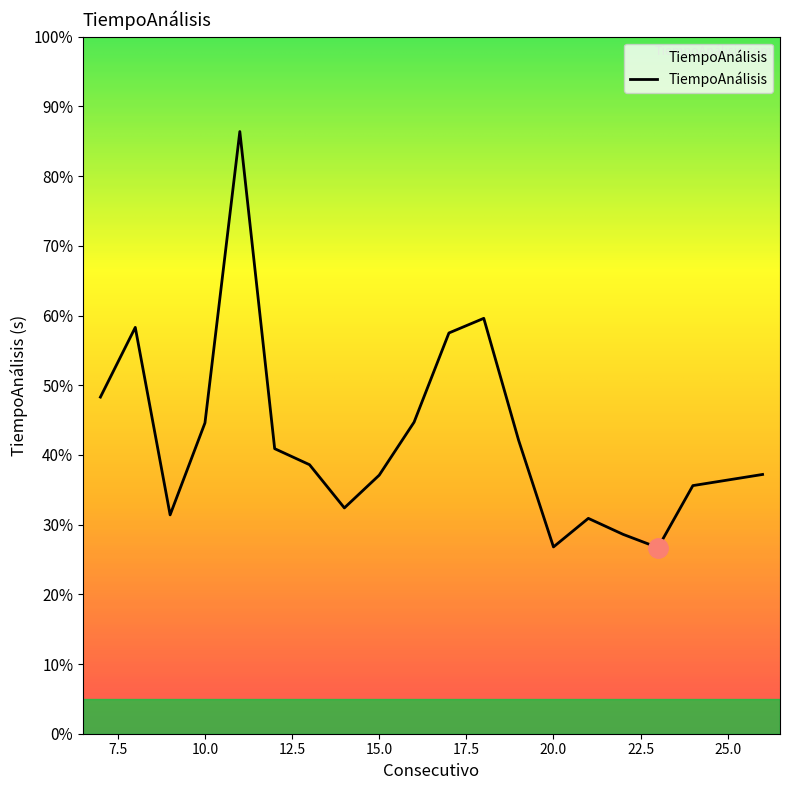

Is this an area chart (filled region under the line)?

Yes